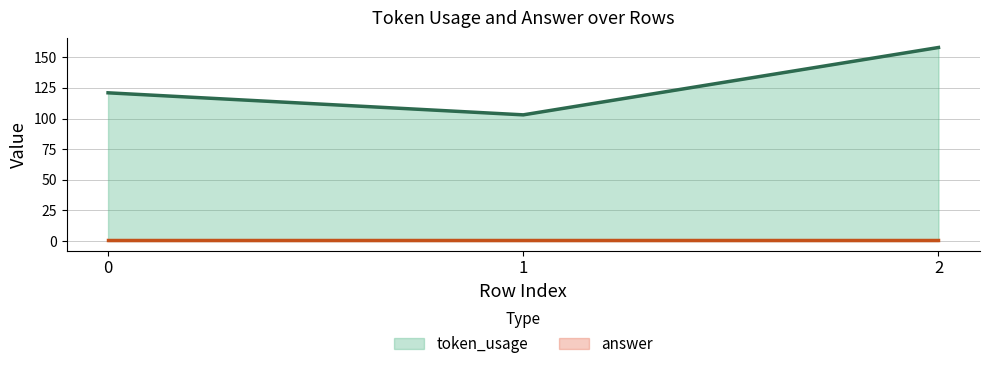

What is the change in value from 0 to 2?

+37